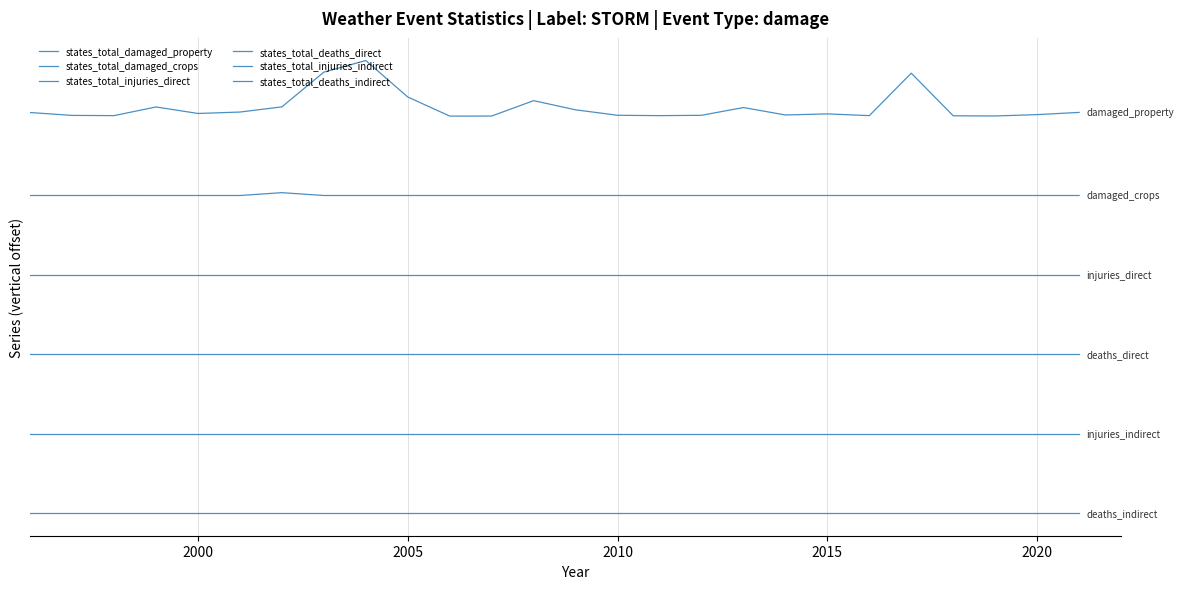

Does the chart display data point markers on the line(s)?

No